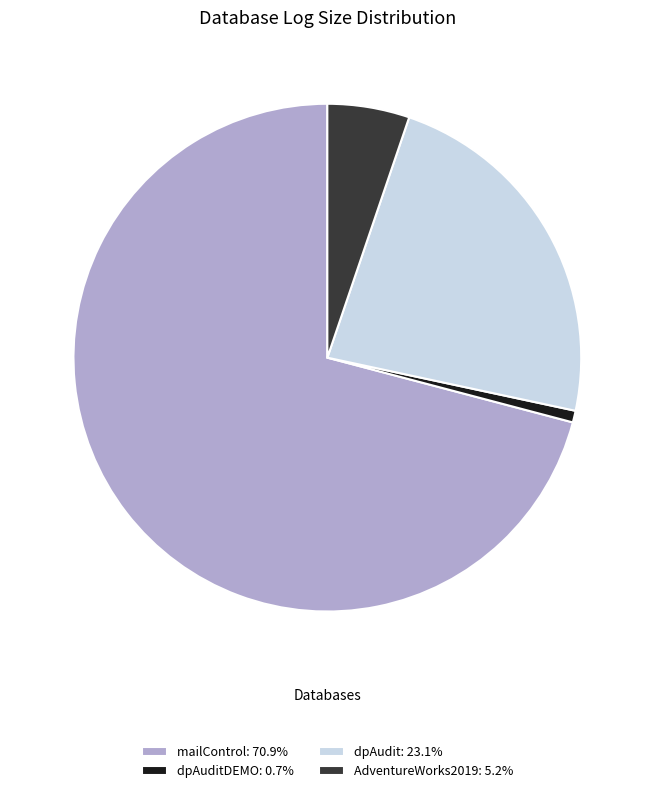

Does any single category account for the majority?

Yes